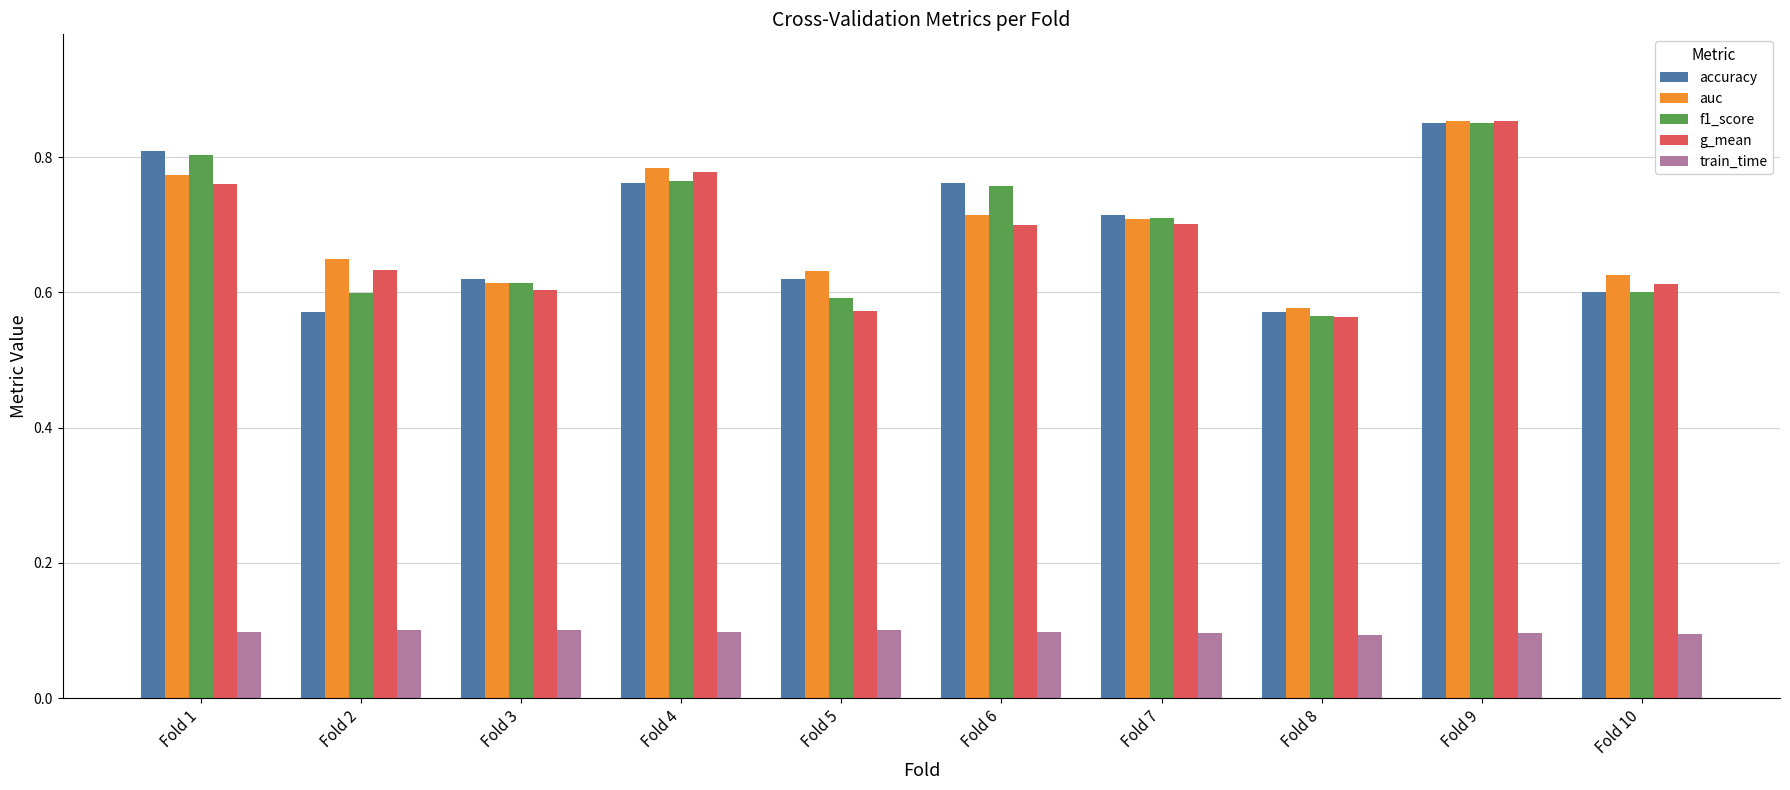

How many accuracy values are between 0 and 1?

10